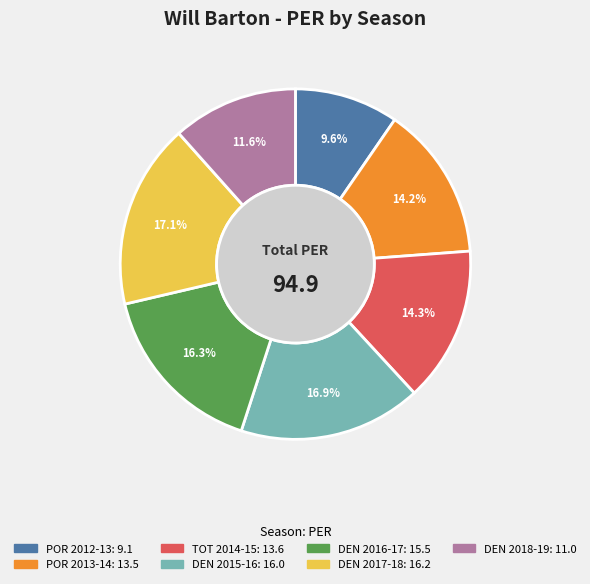

To the nearest percent, what percentage of the pie is POR 2013-14?

14%